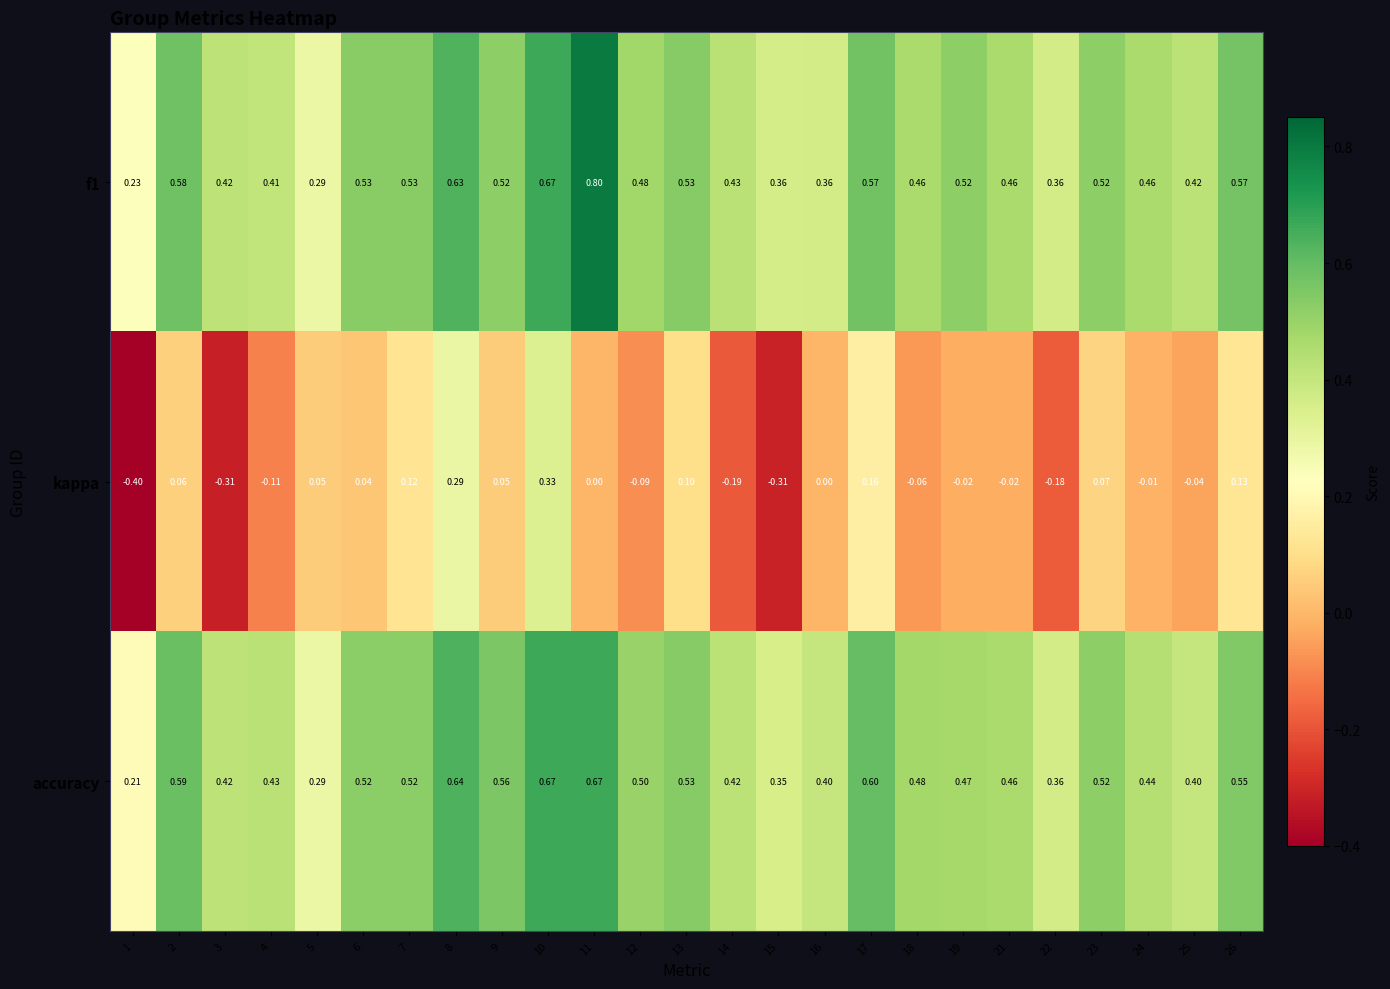

Between 4 and 16, which series saw the biggest shift?

kappa